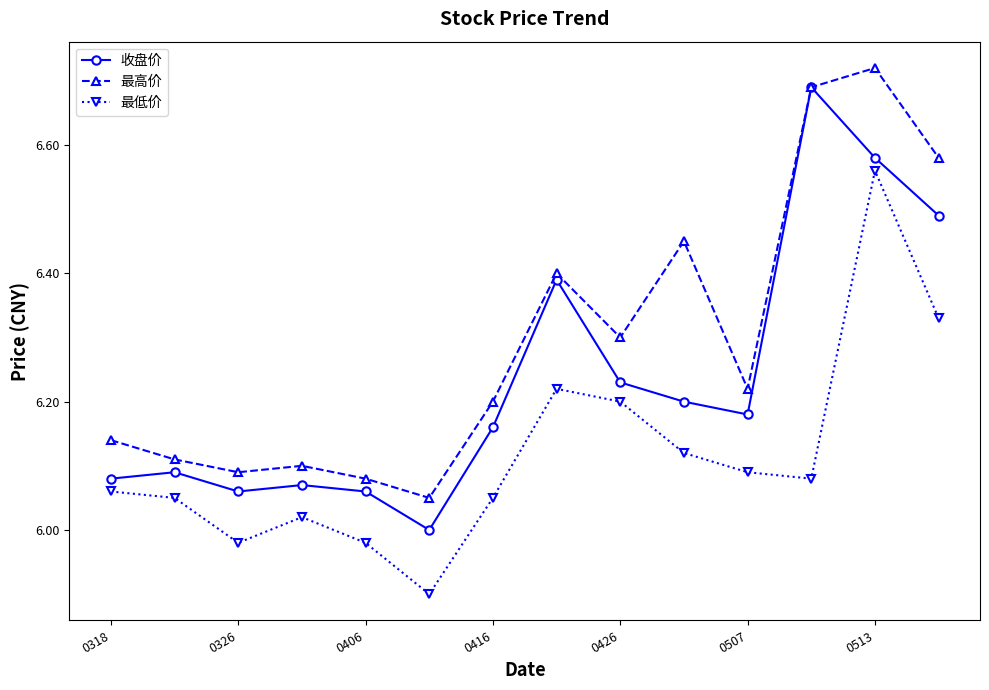

Which series has the largest total across all categories?

最高价